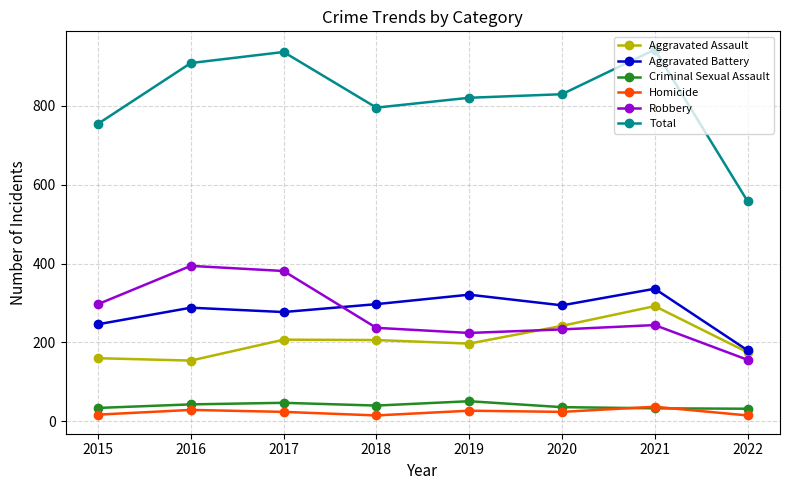

What is the difference between the highest and lowest values at 2017?

912